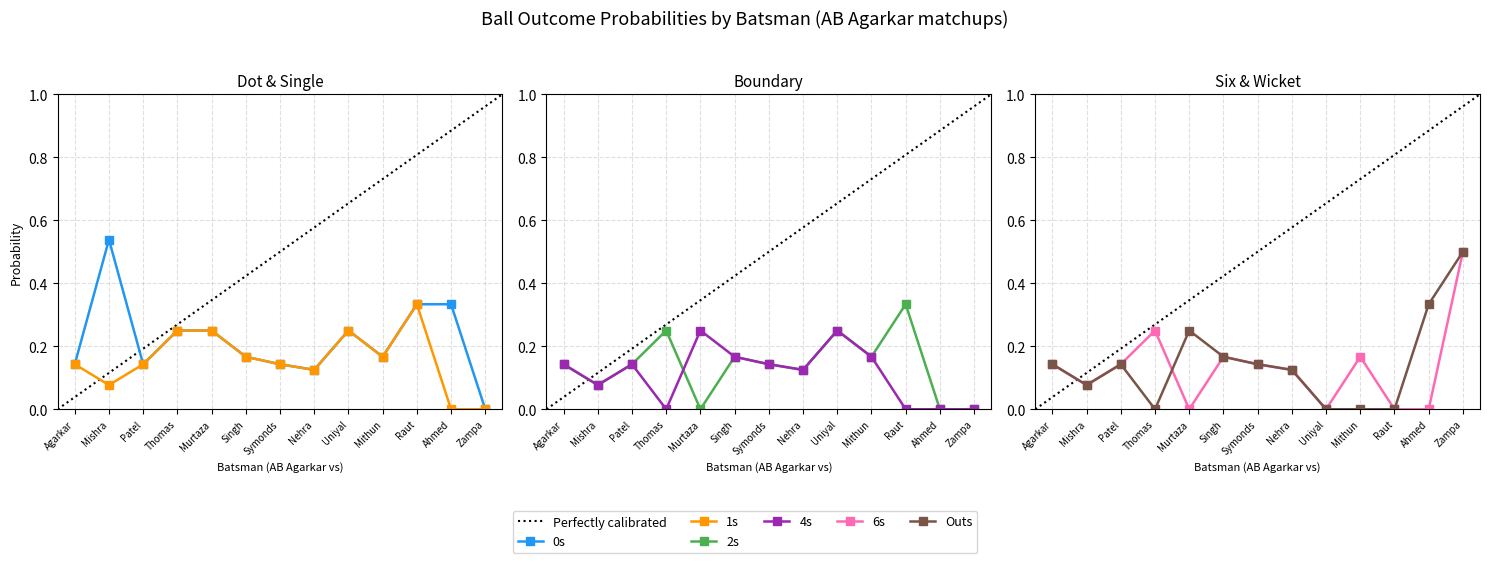

Which has a higher value, Singh or Thomas?

Thomas